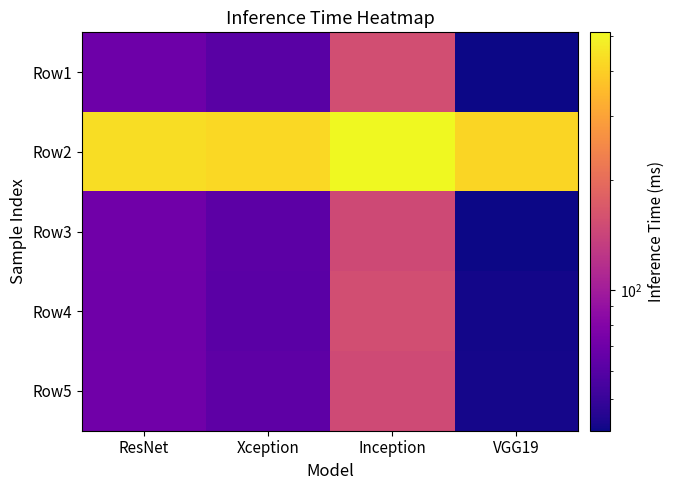

At how many categories does at least one series exceed 241?

4